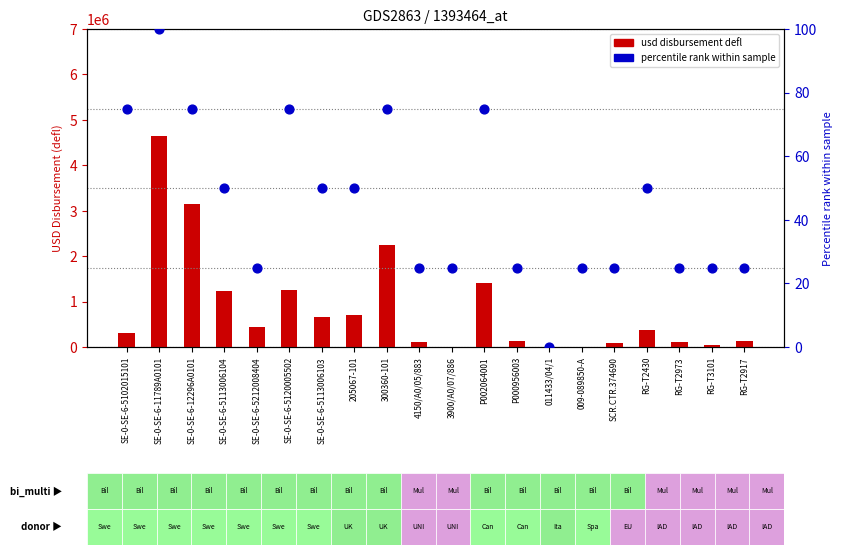

Which series has the largest total across all categories?

usd disbursement (defl)